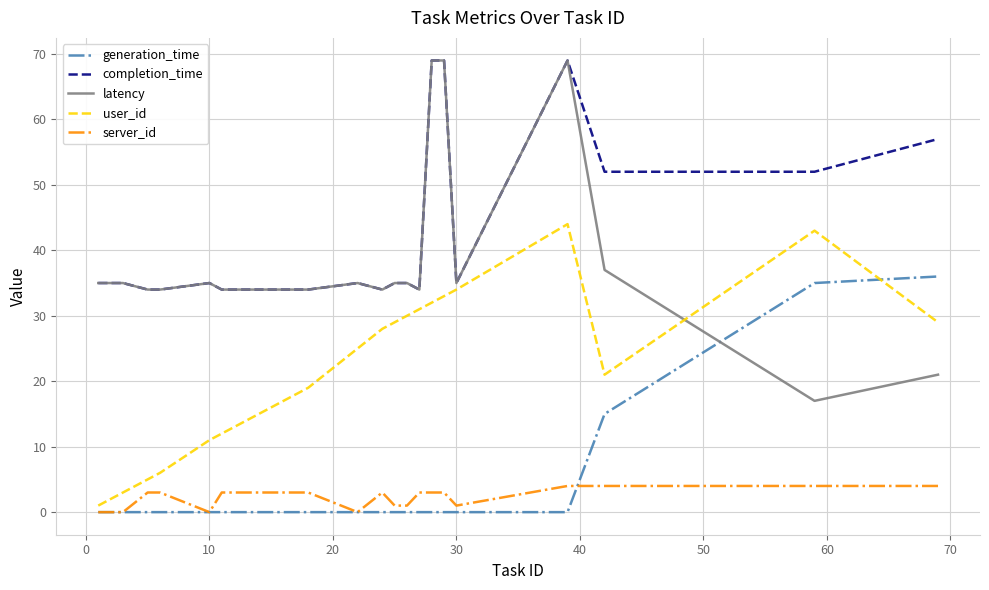

What is the sum of all latency values?

834